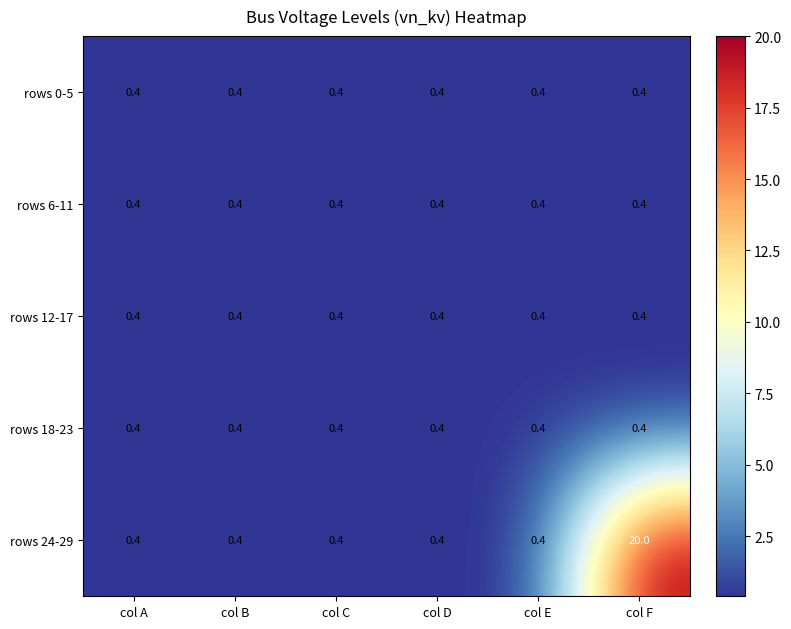

Is it true that rows 0-5 equals 0.1 at col F?

False